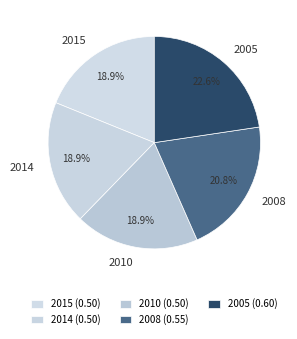

True or false: 2014 accounts for 8% of the total.

False